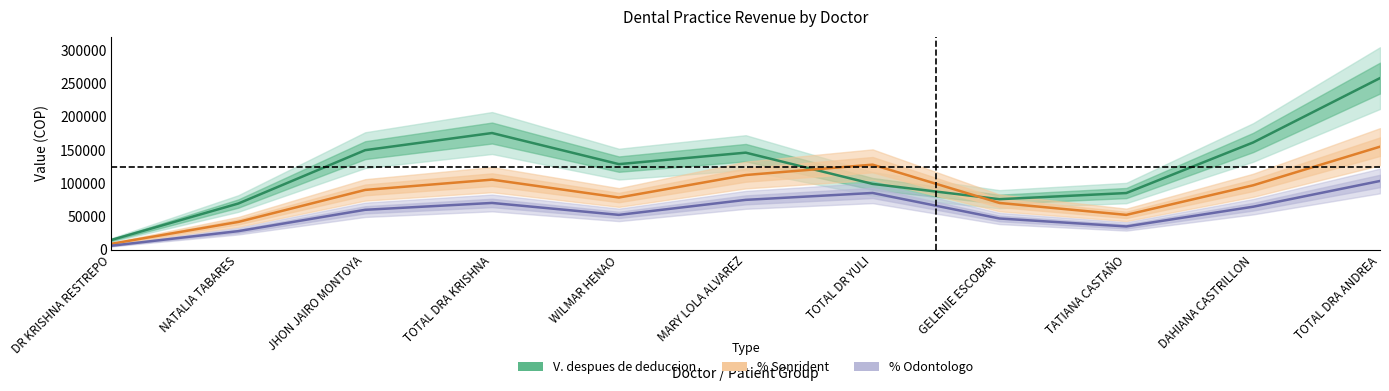

Which category has the highest value in the V. despues de deduccion series?

TOTAL DRA ANDREA